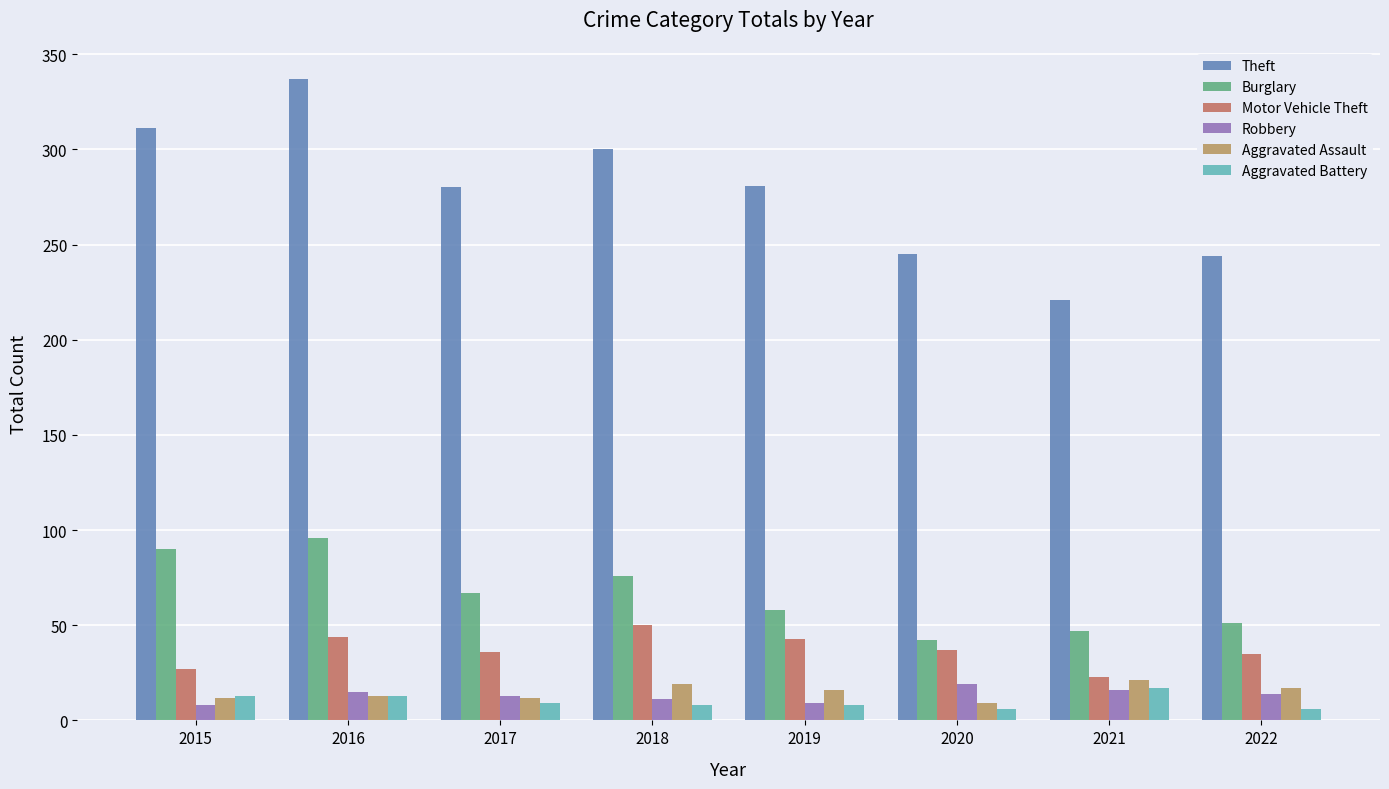

The value of Theft at 2015 is 311. True or false?

True